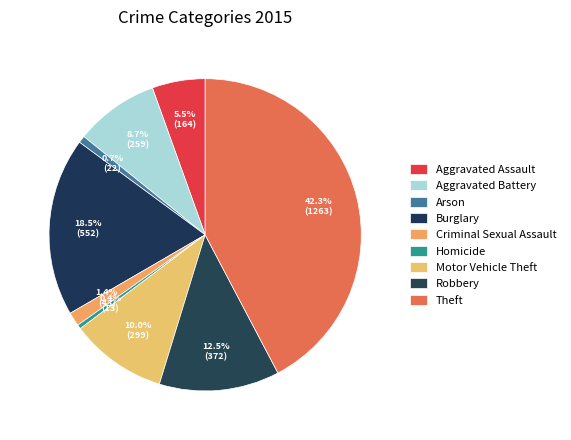

Is it true that Homicide is 0% of the pie?

True